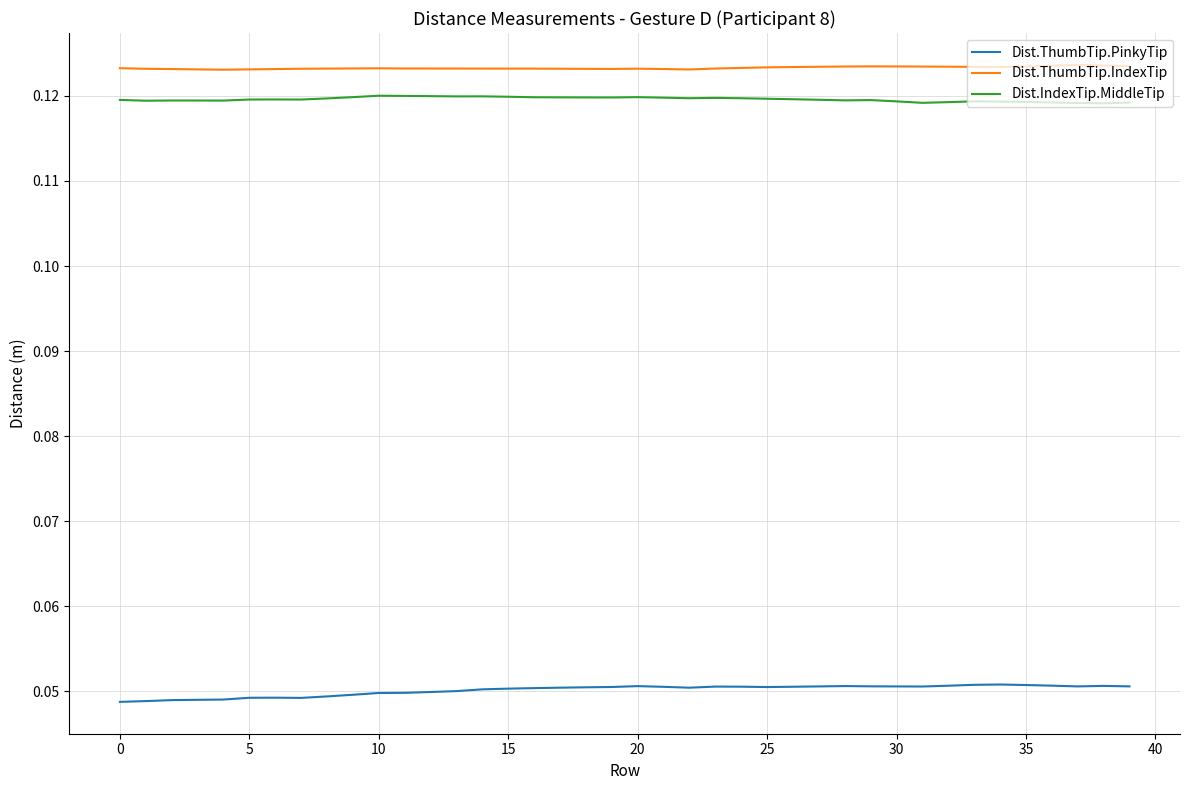

True or false: Dist.ThumbTip.PinkyTip and Dist.ThumbTip.IndexTip intersect in this chart.

False